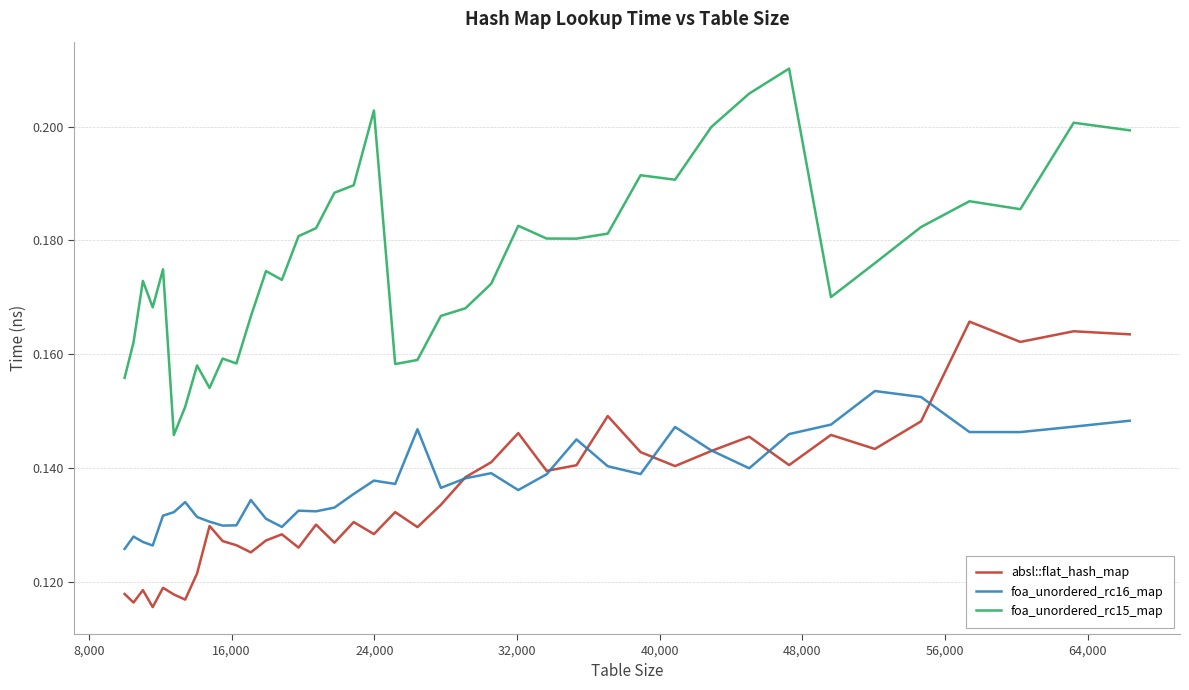

Which series has the largest range (max minus min)?

foa_unordered_rc15_map